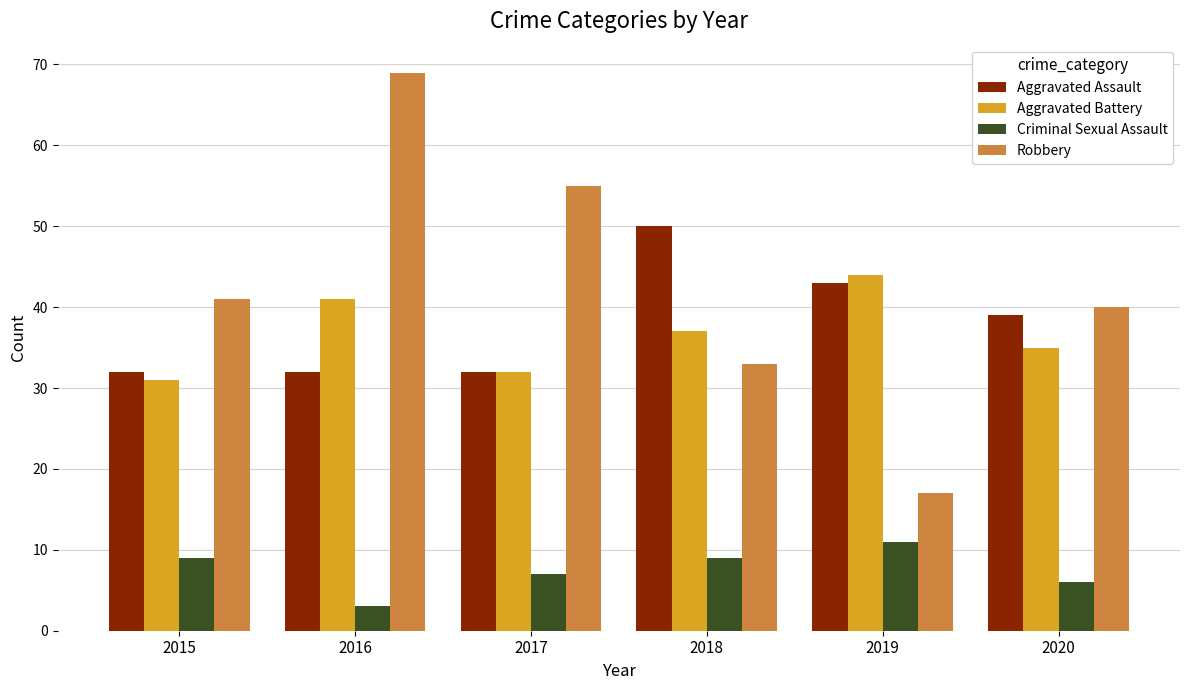

Which series changed the most between 2016 and 2017?

Robbery